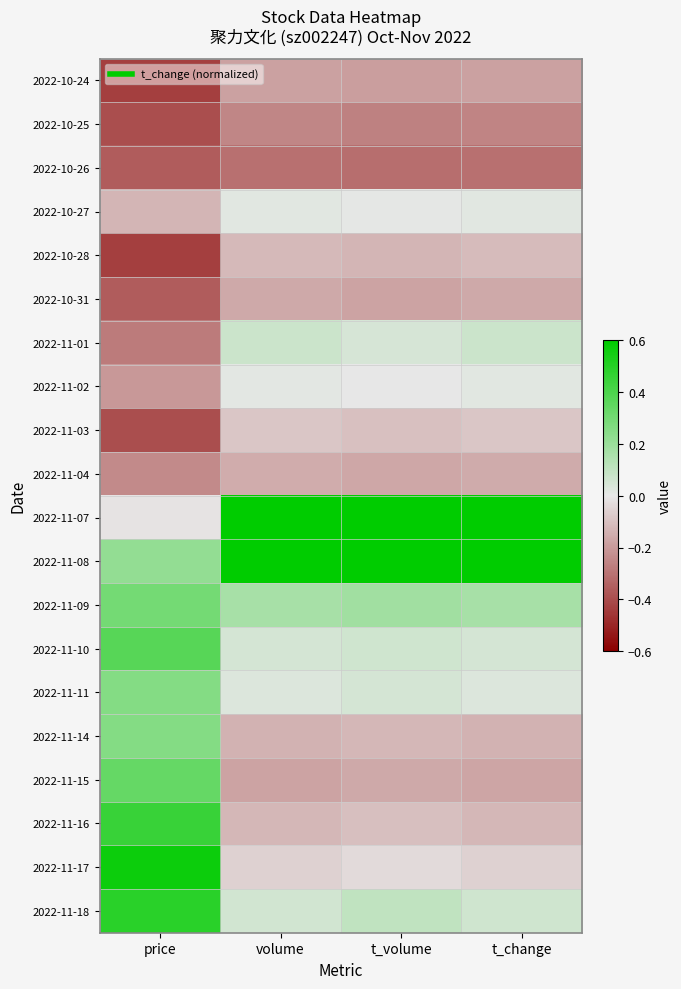

At how many categories does at least one series exceed 0?

4